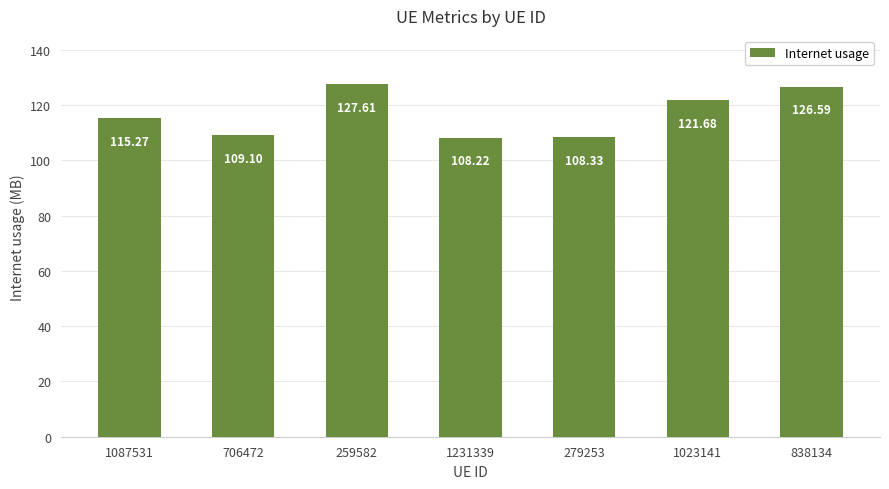

Rank the categories by value from lowest to highest.

1231339, 279253, 706472, 1087531, 1023141, 838134, 259582